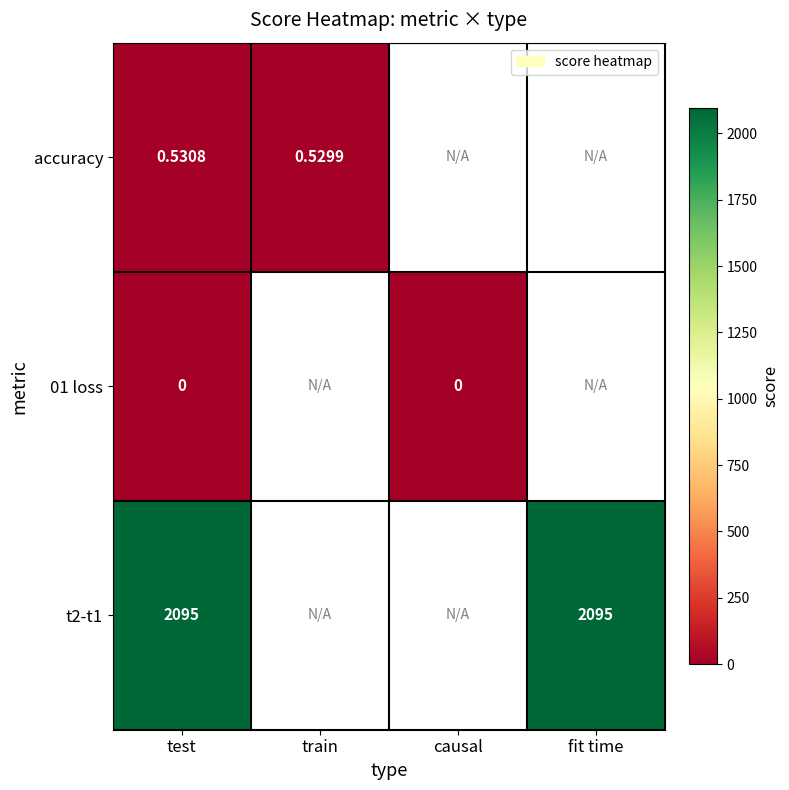

What is the greatest value displayed?

2094.6